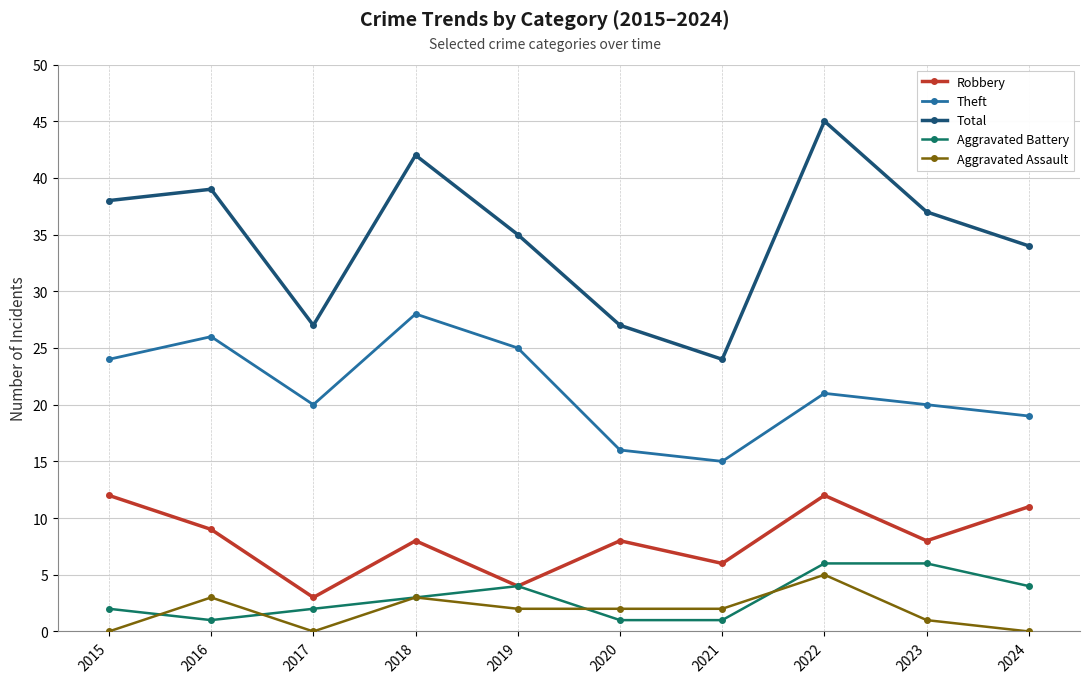

At which category does Aggravated Assault reach its first local peak?

2016